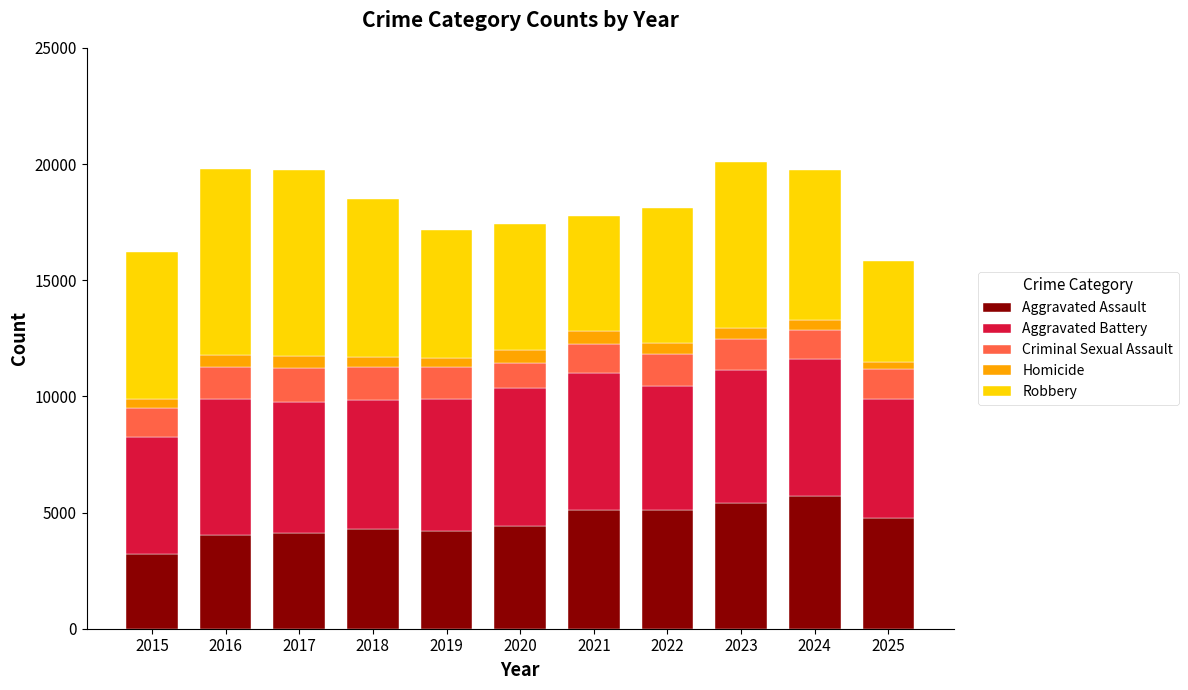

What is the sum of all Aggravated Assault values?

50424